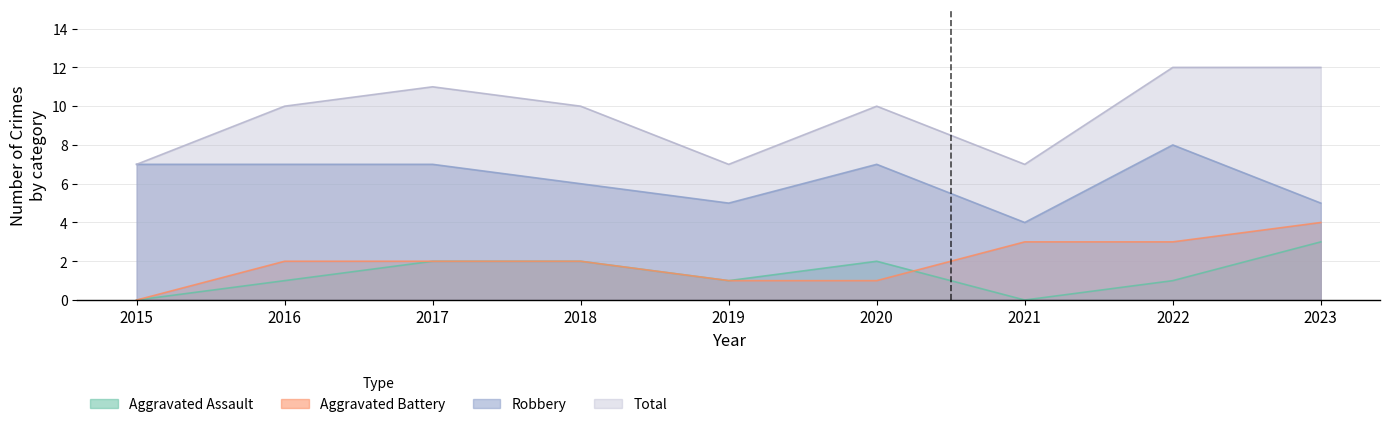

How many data points does each series have?

9